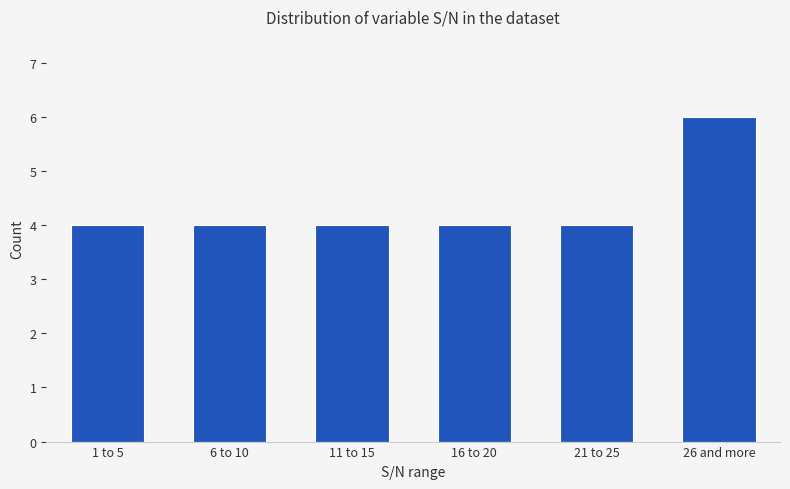

Reading left to right, what are all the values shown in this chart?

4	4	4	4	4	6